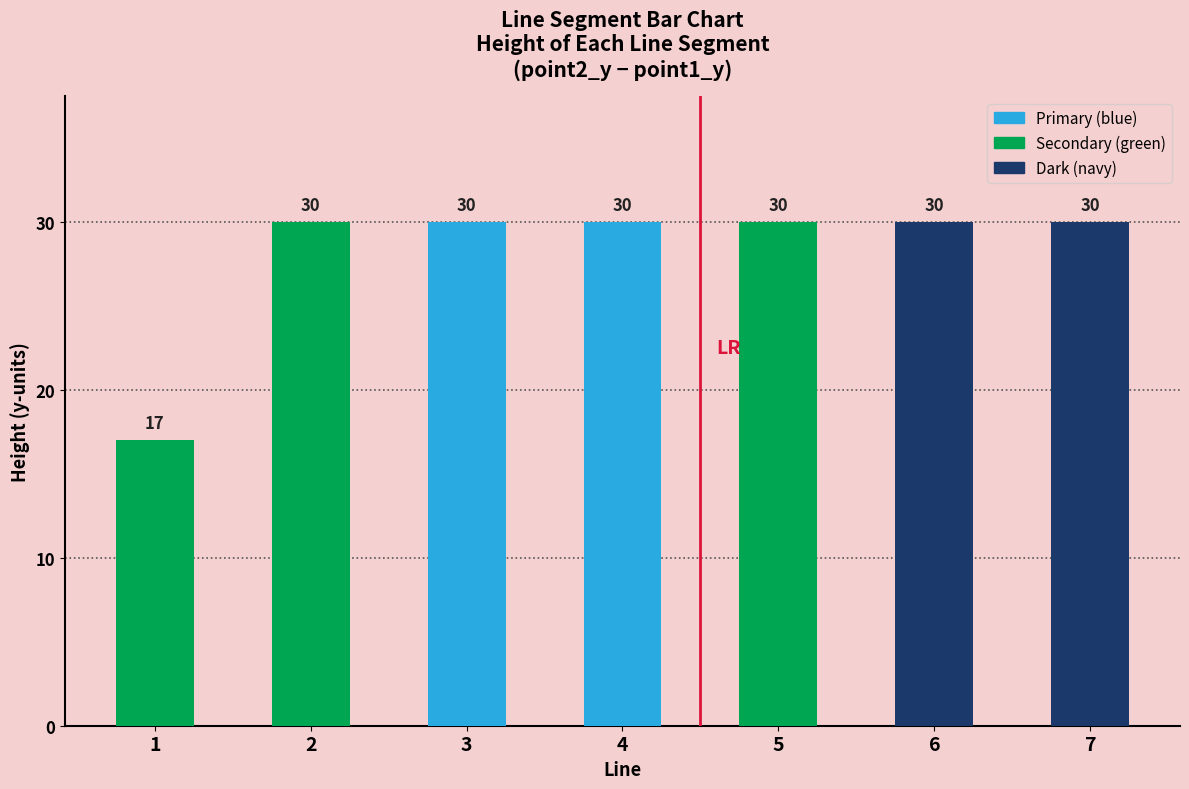

Approximately how many times larger is the value at 1 compared to 2?

0.6